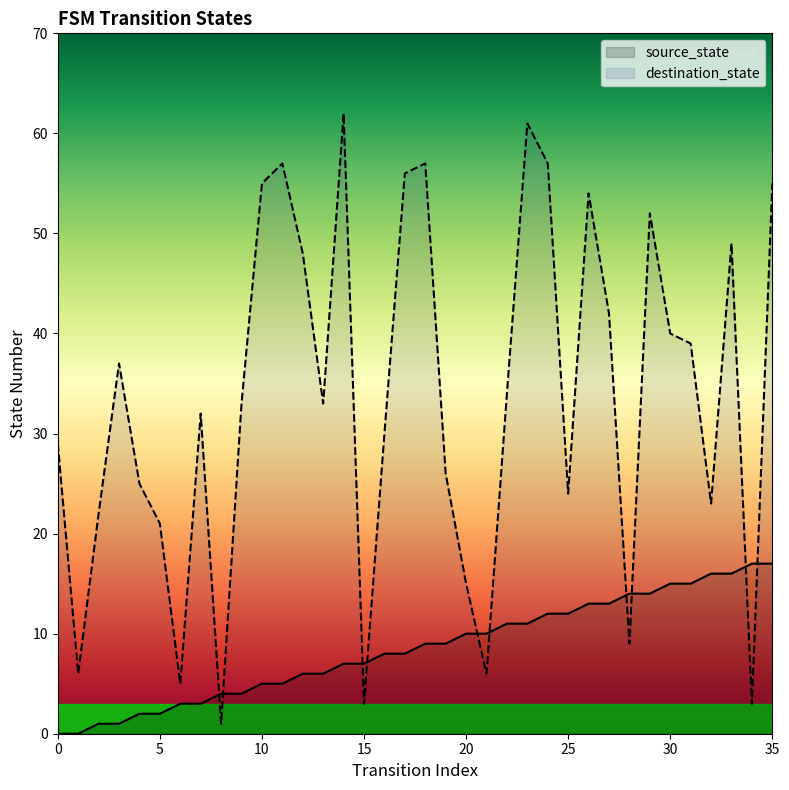

Rank the series at 2 from highest to lowest value.

destination_state, source_state